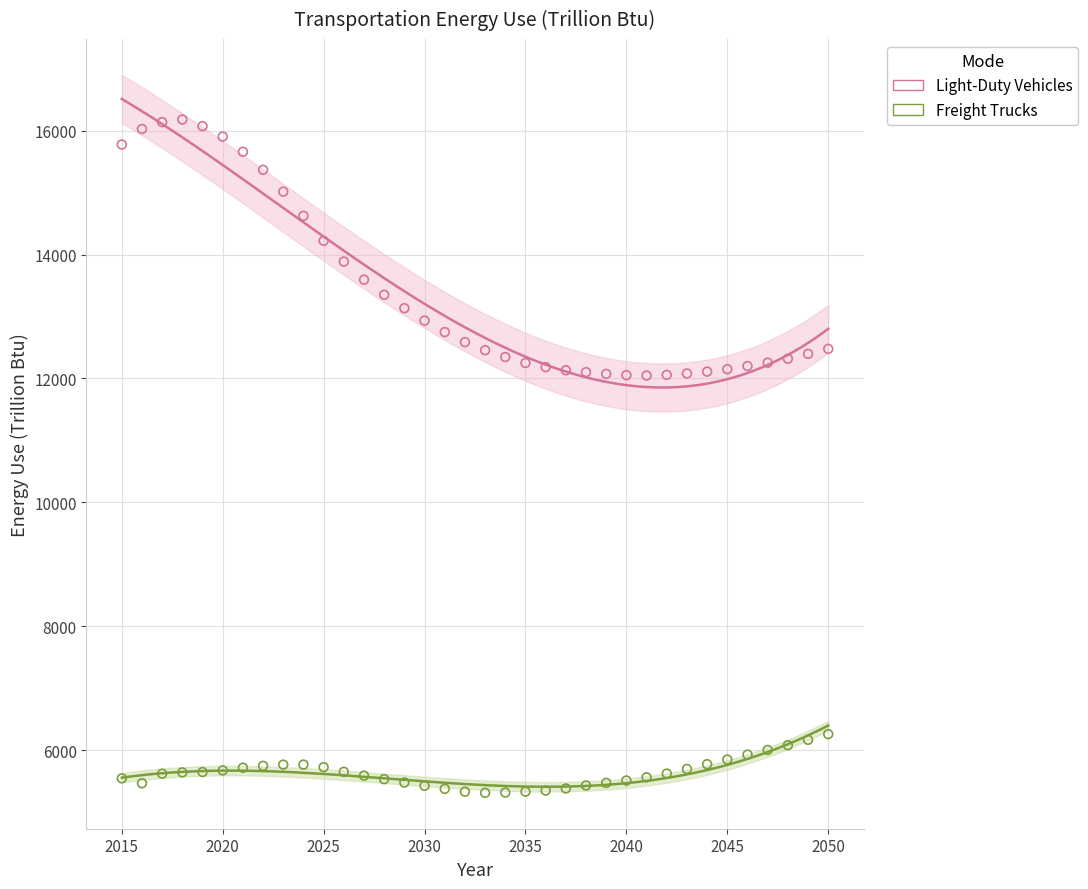

Which series has the widest spread of Y values?

Light-Duty Vehicles